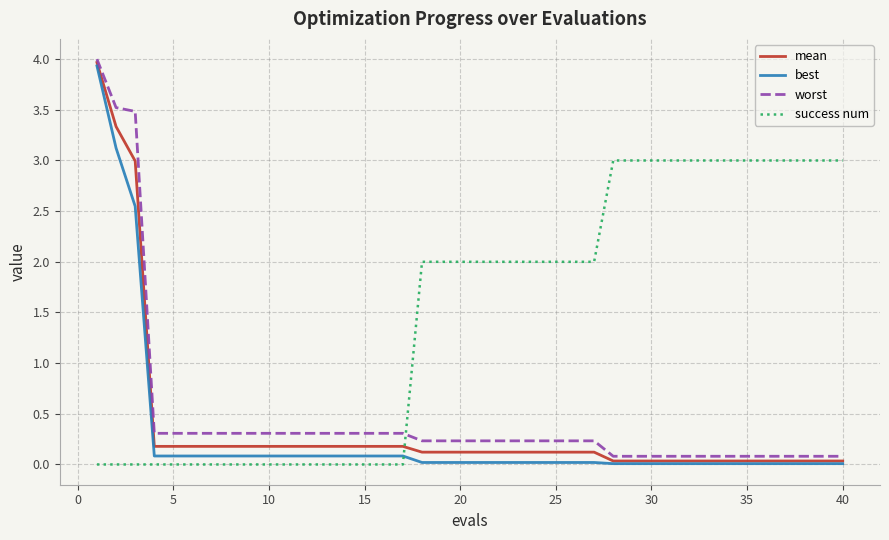

What is the greatest value displayed?

4.0